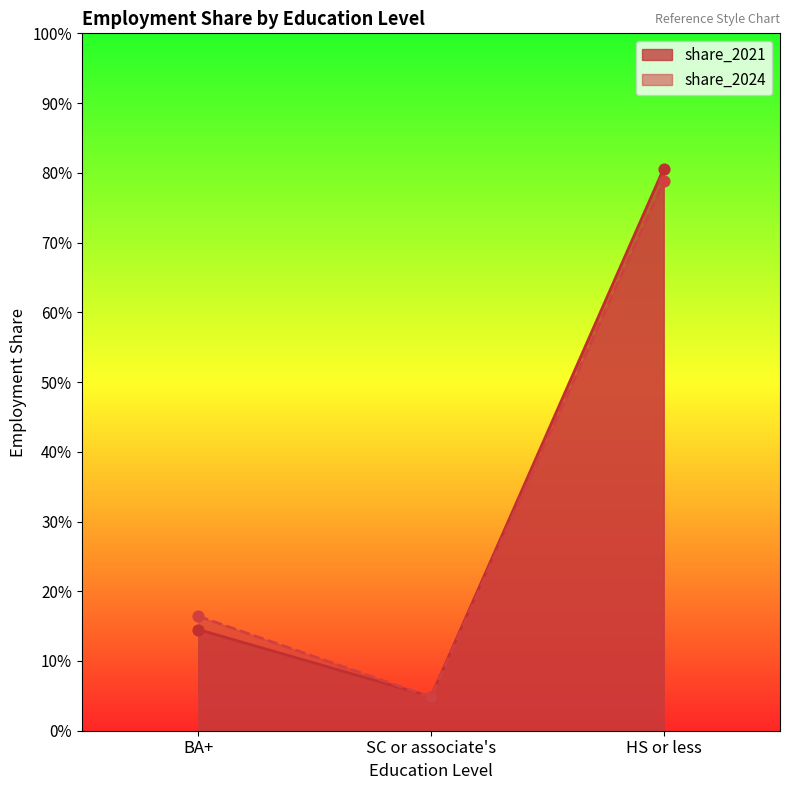

Which series has the largest Y range (max minus min)?

share_2021